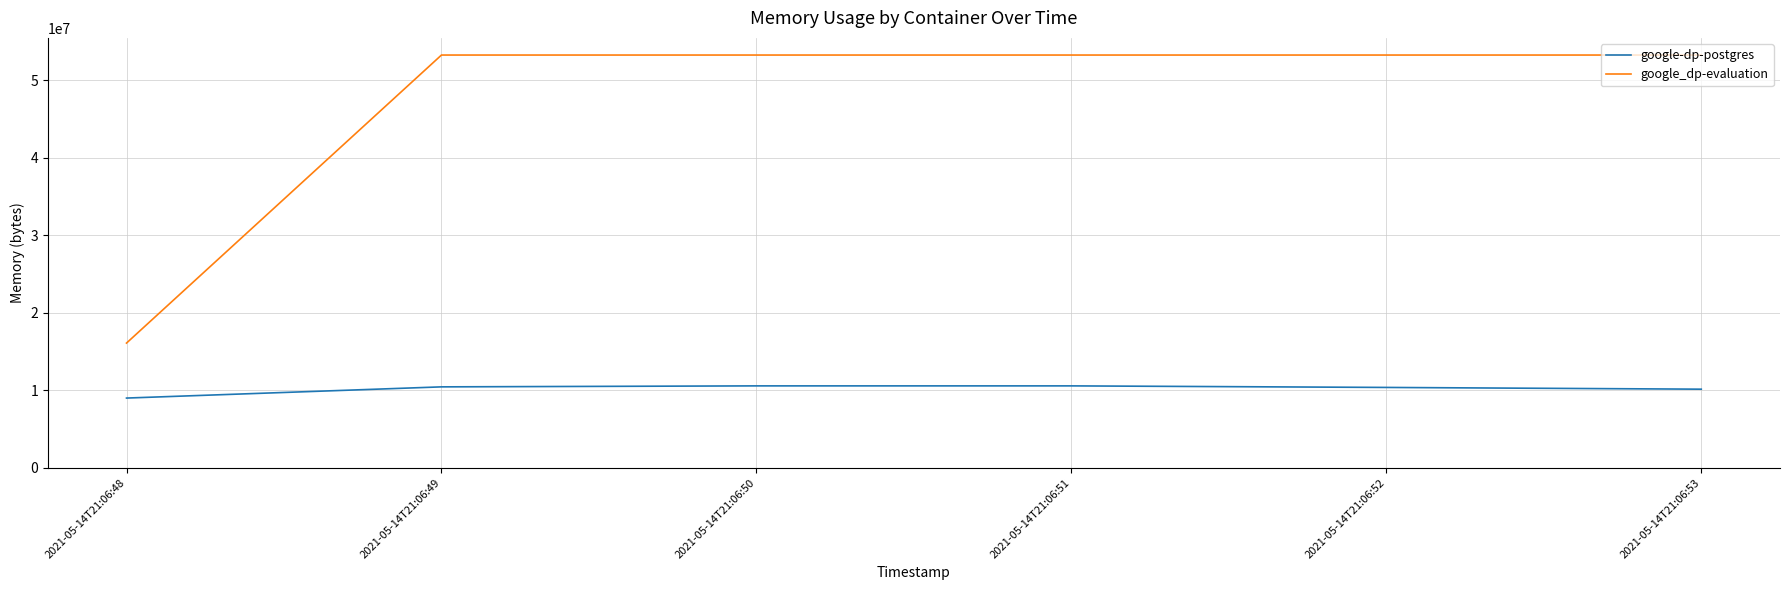

How many lines are shown in the chart?

2